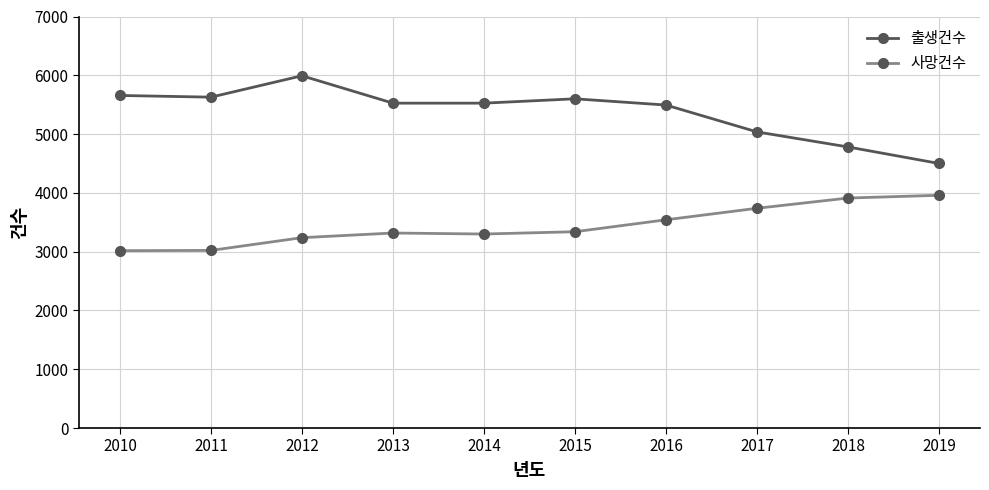

True or false: 사망건수 and 출생건수 intersect in this chart.

False